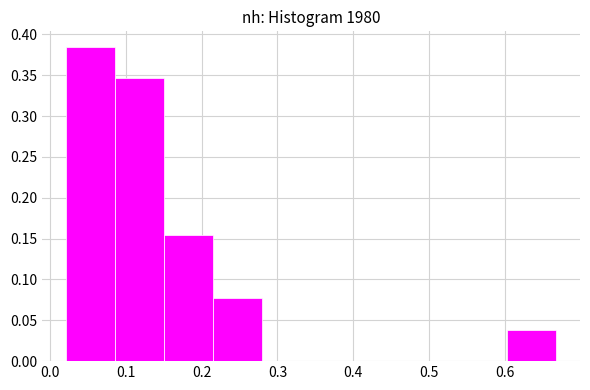

Reading left to right, list every bar in this chart as the range it spans on the x-axis followed by its height. Neither the bar edges nor the heights are printed on the chart, so give them approximately, as read against the axes.

0.02 to 0.09: 0.385
0.09 to 0.15: 0.345
0.15 to 0.22: 0.155
0.22 to 0.28: 0.075
0.28 to 0.34: 0
0.34 to 0.41: 0
0.41 to 0.47: 0
0.47 to 0.54: 0
0.54 to 0.60: 0
0.60 to 0.67: 0.040